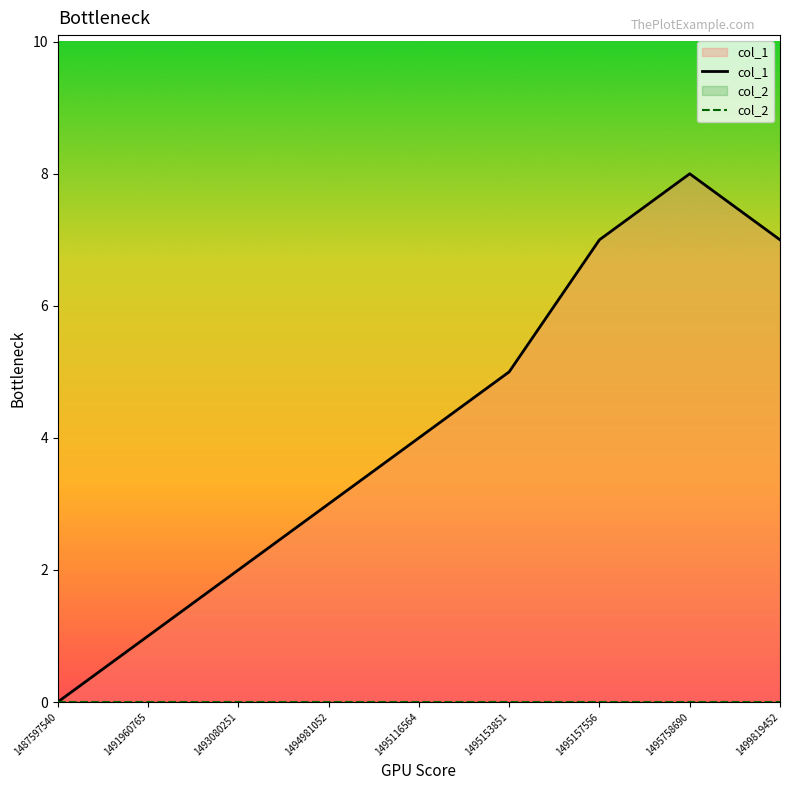

At 1494981052, list the series in order from smallest to largest.

col_2, col_1